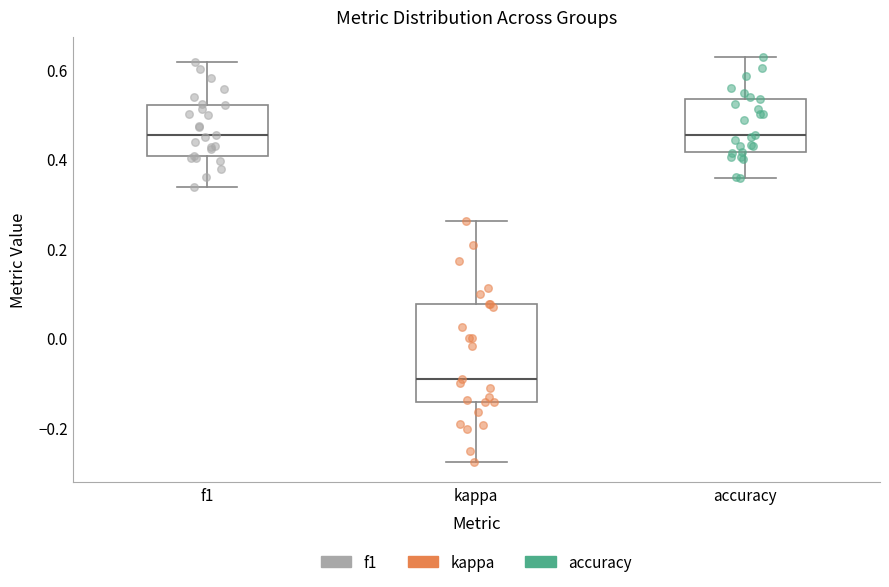

Reading left to right, transcribe this box plot: for each box, give where its median line is, the range the box spans, and where its two whiskers end, as read against the y-axis. The values are not printed on the chart, so give them approximately, as read against the axis.

f1: median 0.46, box 0.40 to 0.52, whiskers 0.34 to 0.62
kappa: median -0.10, box -0.14 to 0.08, whiskers -0.28 to 0.26
accuracy: median 0.46, box 0.42 to 0.54, whiskers 0.36 to 0.62